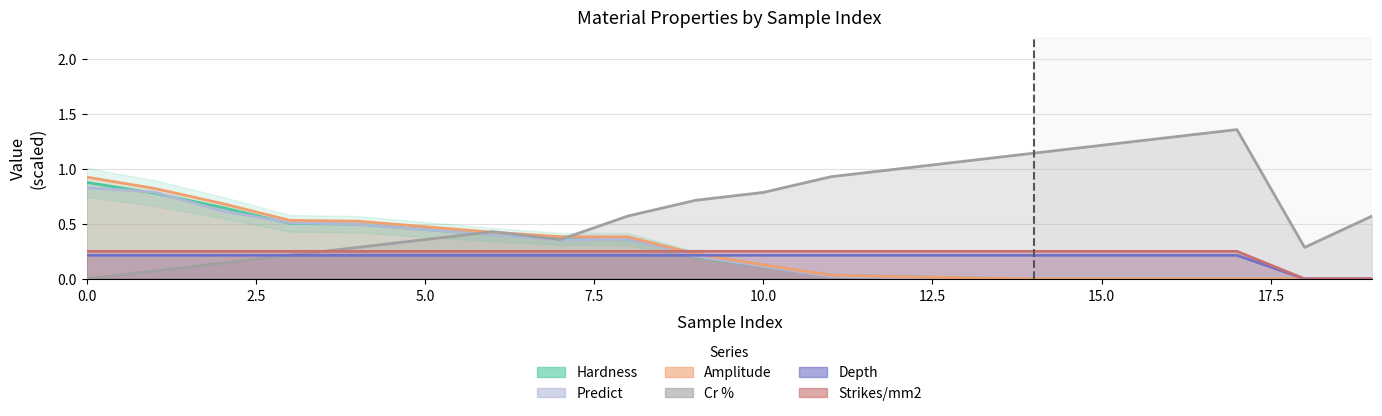

What is the difference between the maximum and minimum values in the Amplitude series?

0.9